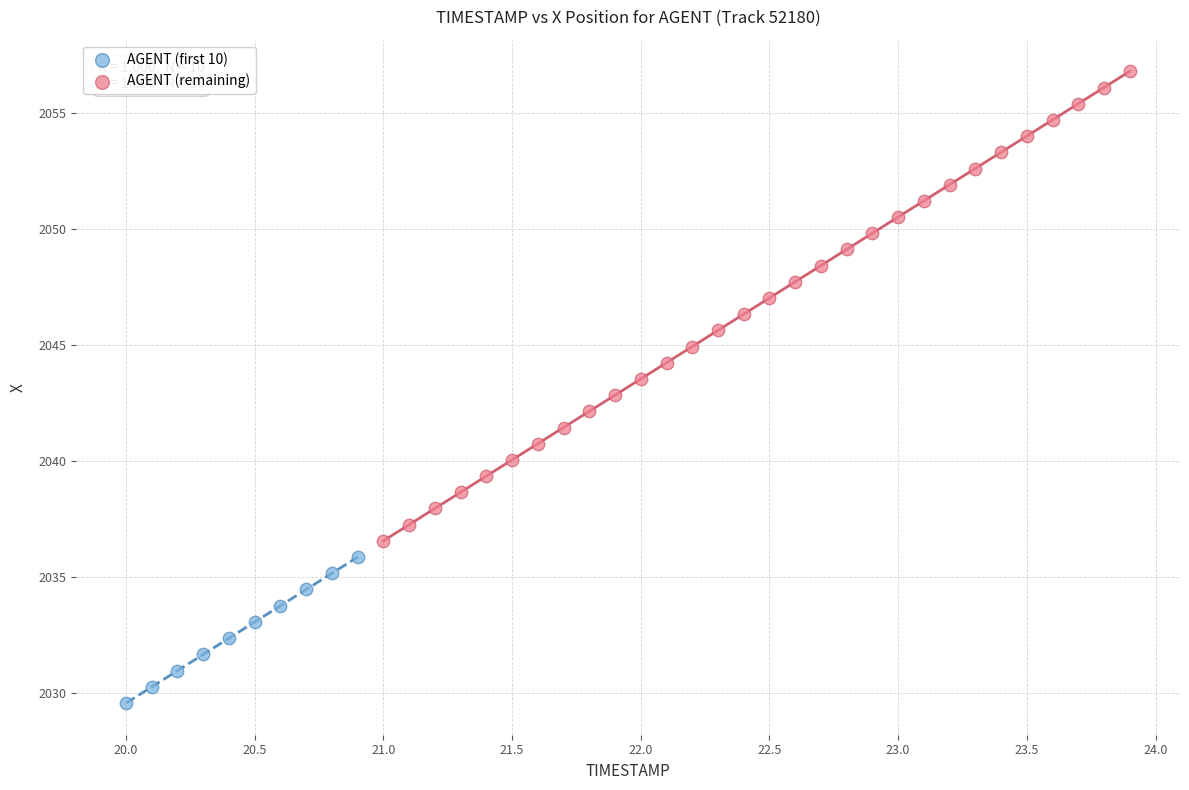

Which series has the widest spread of Y values?

AGENT (remaining)